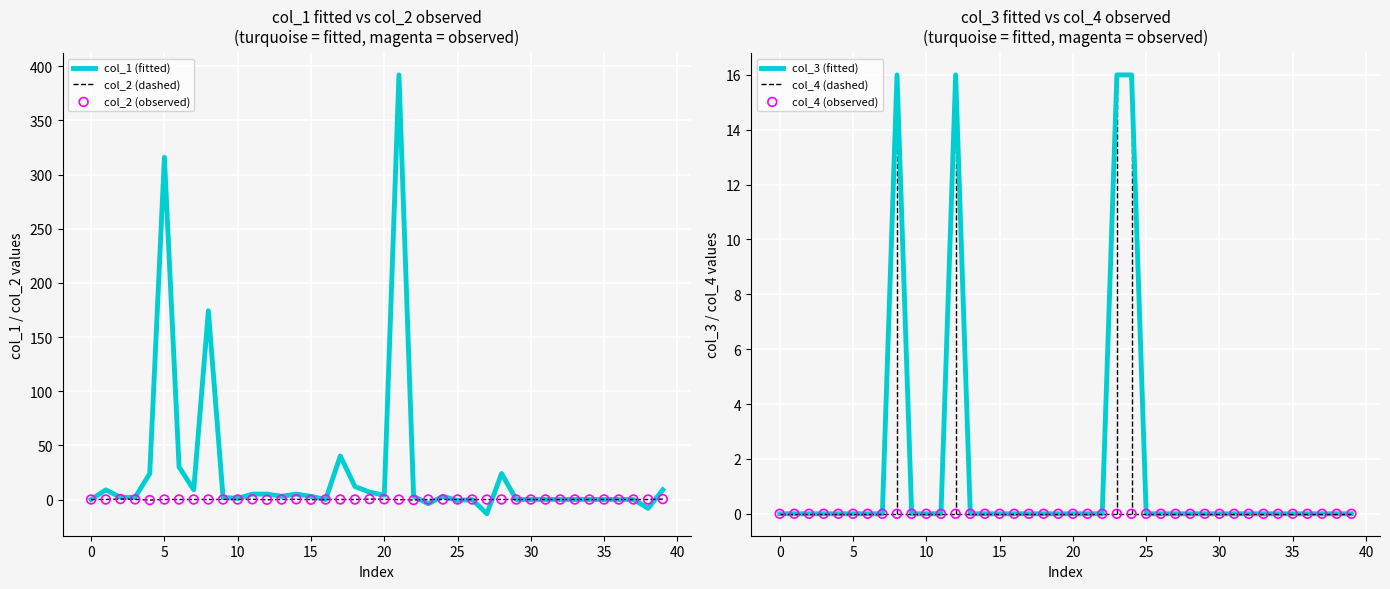

Is the value of col_1 (fitted) at 27 greater than the value of col_3 (fitted) at 25?

No